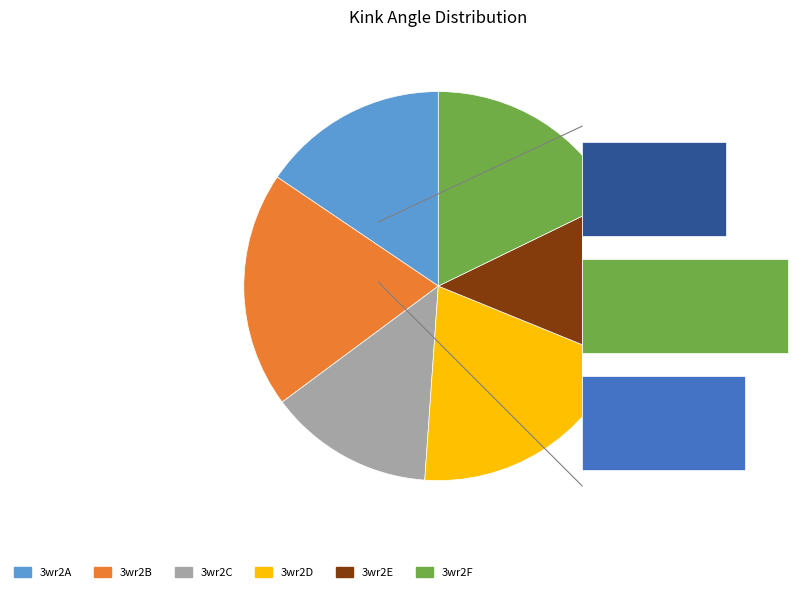

To the nearest percent, what is the combined percentage of 3wr2C and 3wr2F?

32%